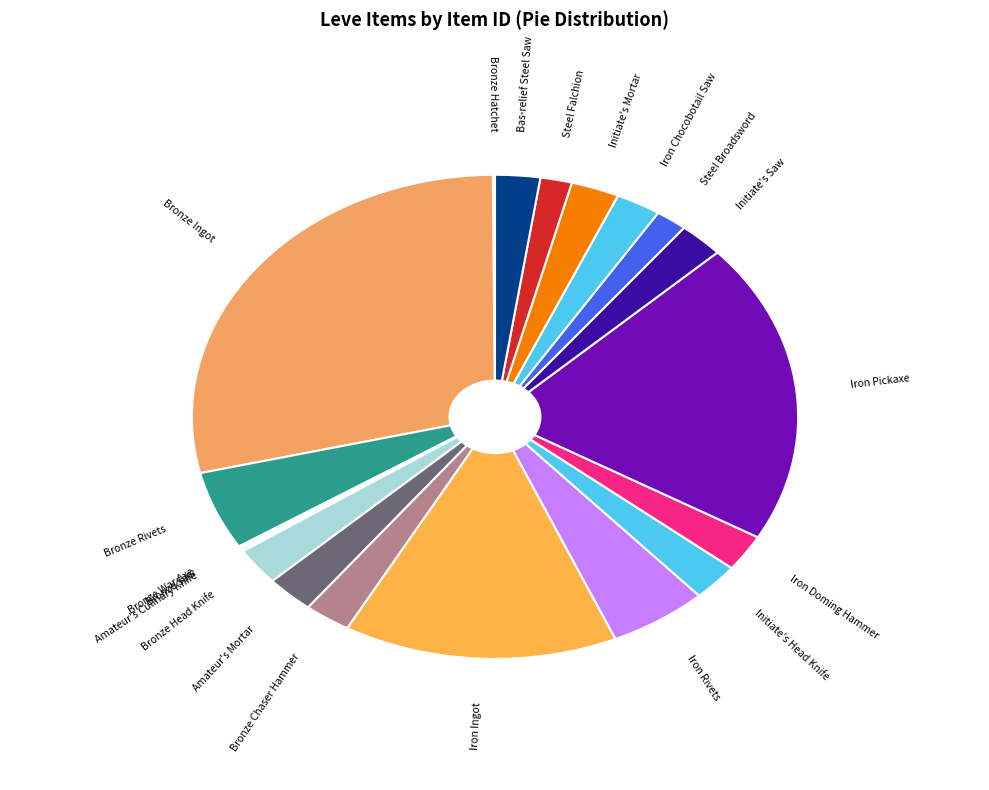

Is the sum of Steel Broadsword and Bronze Head Knife greater than half?

No